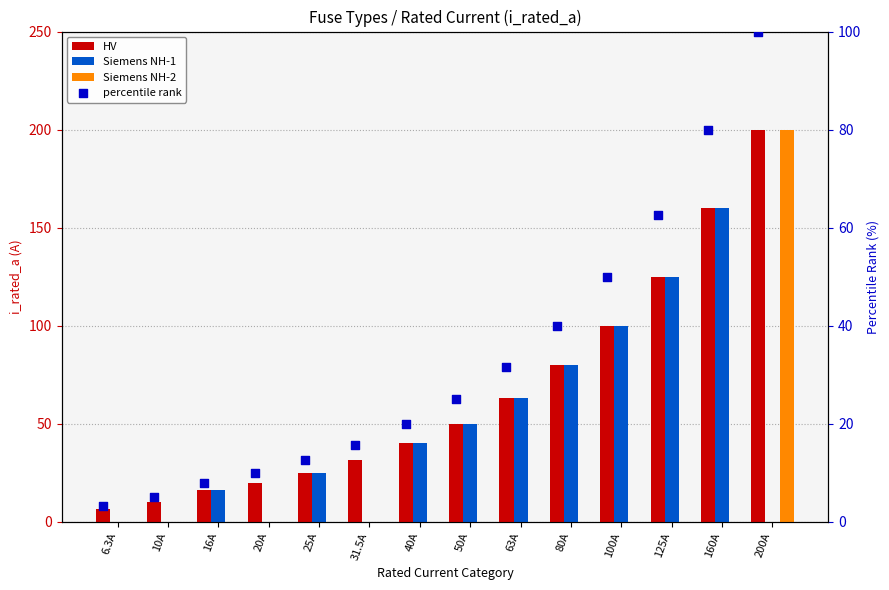

Which series has the largest total across all categories?

HV